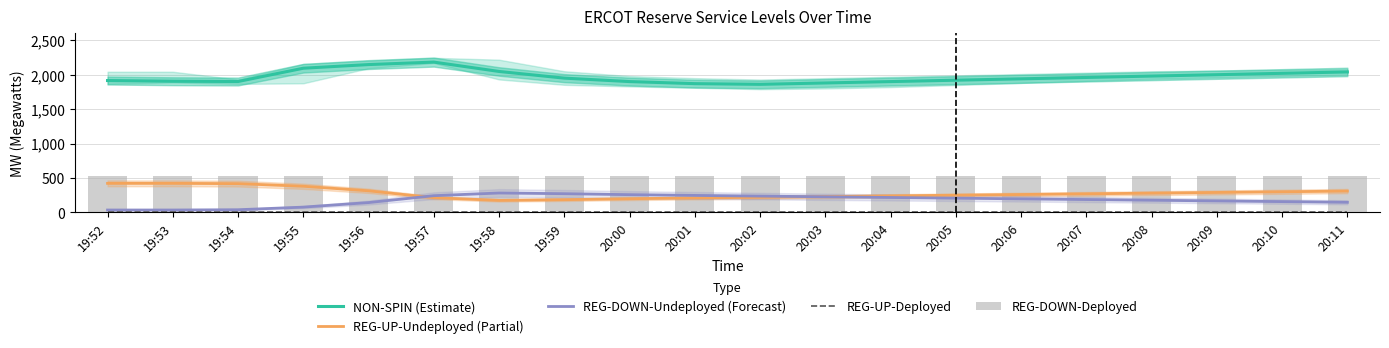

The value of NON-SPIN (Estimate) at 20:02 is 2924. True or false?

False